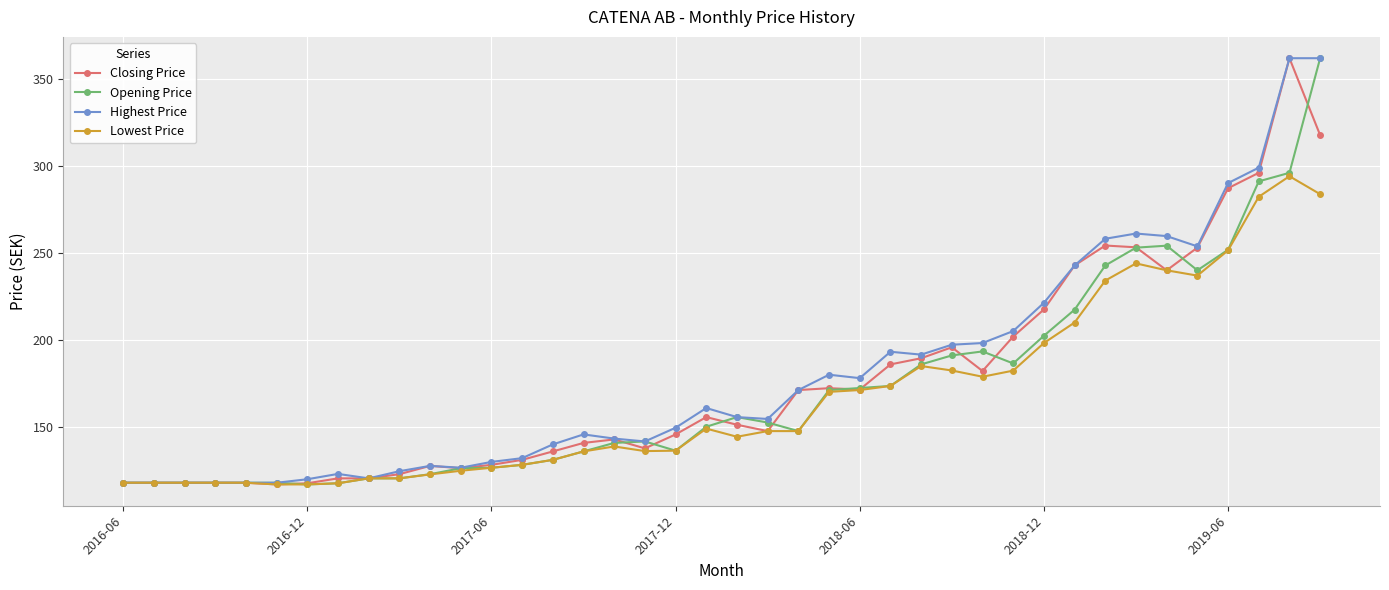

What is the greatest value displayed?

362.1